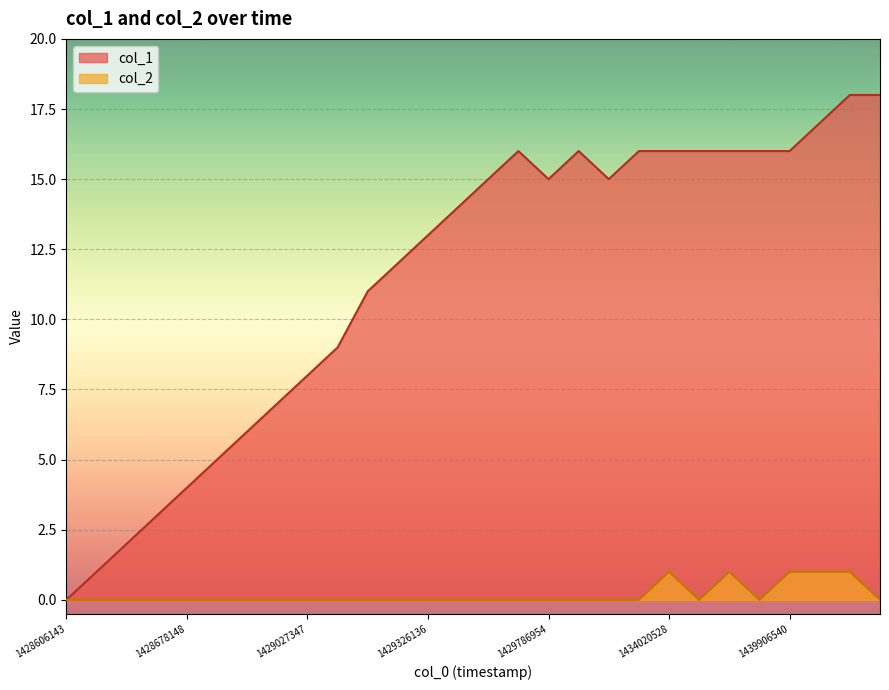

Rank the series by their average value, from highest to lowest.

col_1, col_2